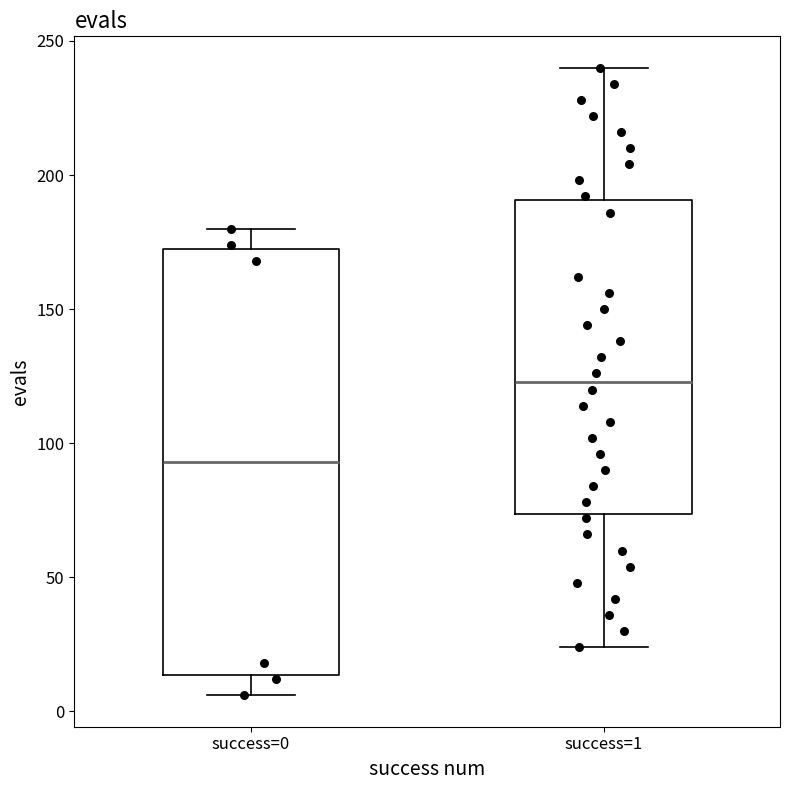

Which box has the lowest median line?

success=0